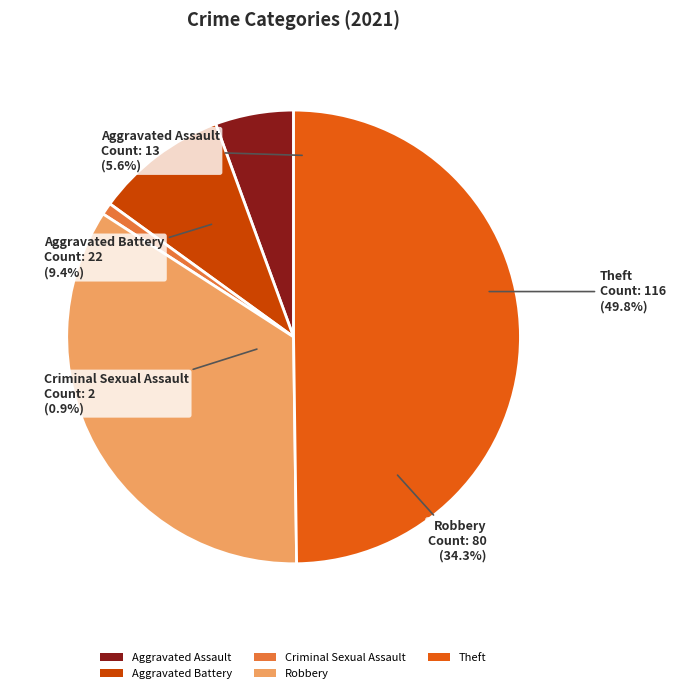

Combined, what portion of the pie is Aggravated Assault and Aggravated Battery?

15.0%